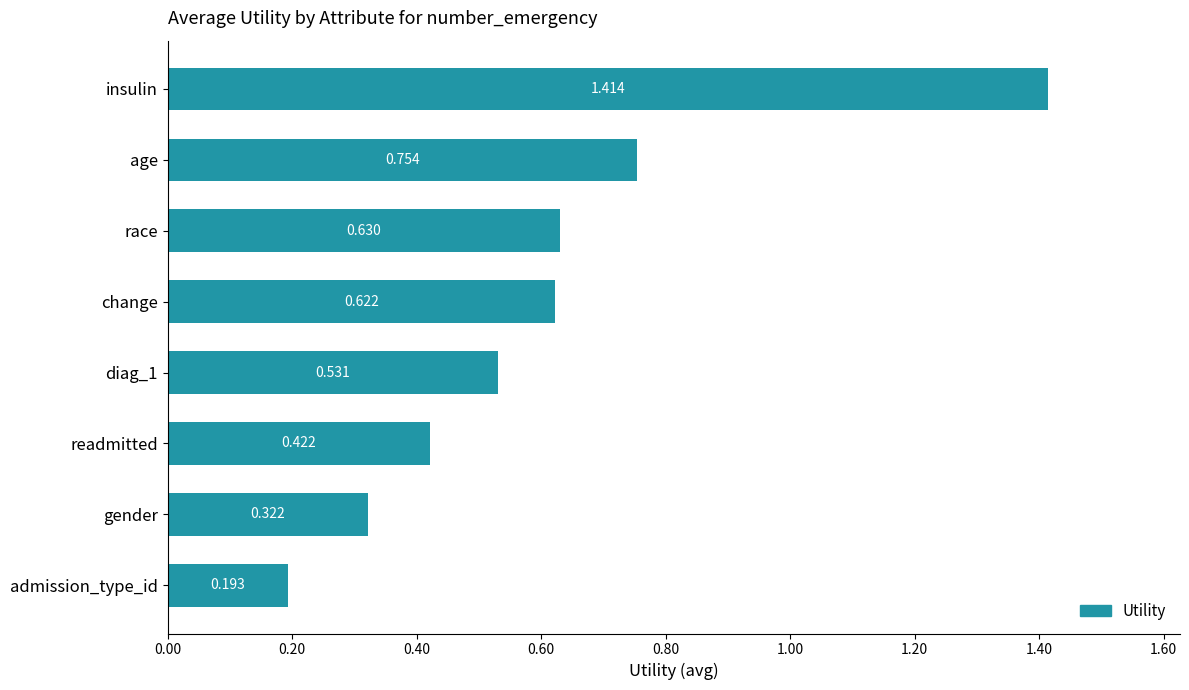

Which has a higher value, insulin or change?

insulin